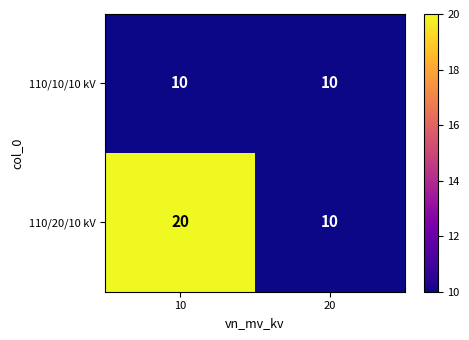

Which series has the largest range (max minus min)?

110/20/10 kV